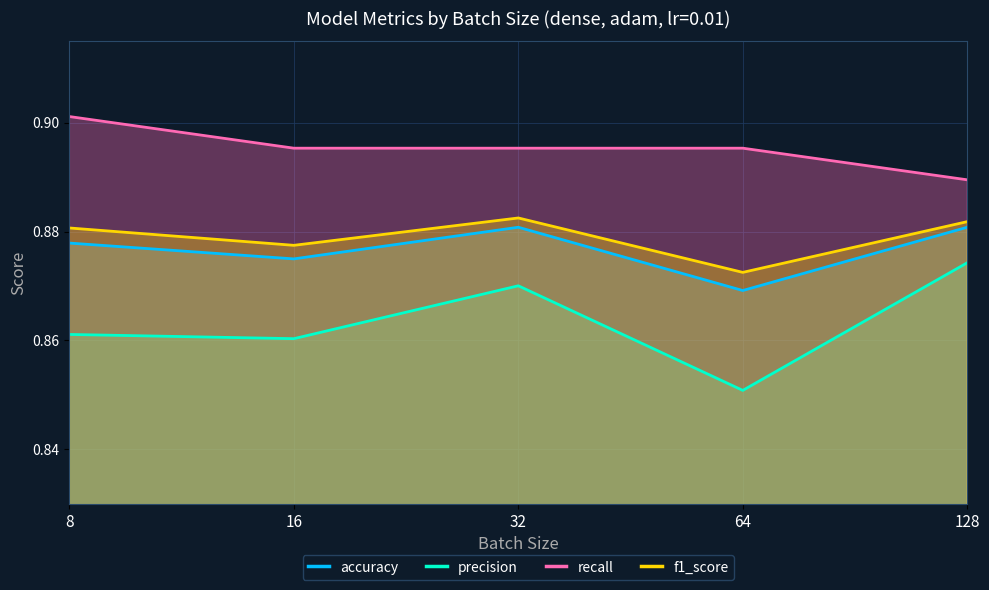

True or false: accuracy and precision cross at least once.

False